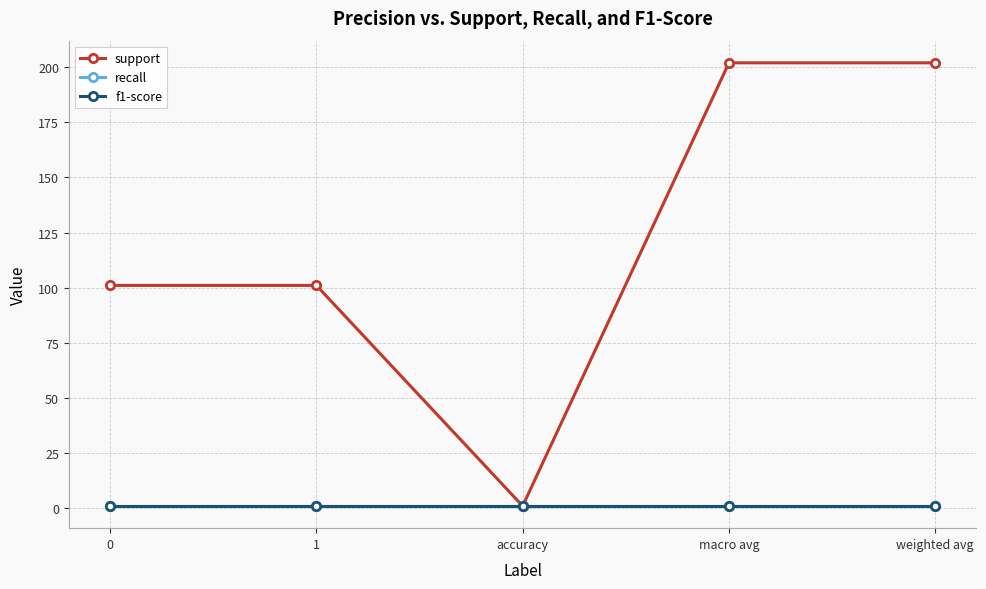

Is this an area chart (filled region under the line)?

No